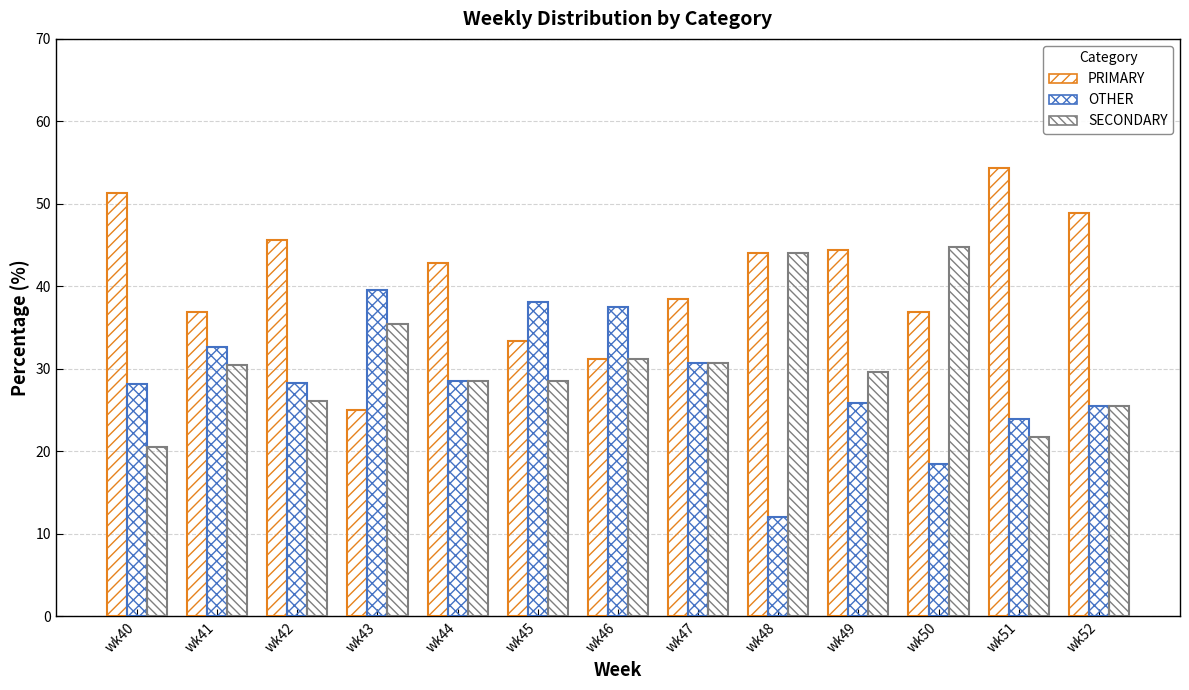

Reading left to right, extract all data points from this chart.

PRIMARY: wk40=51.3	wk41=37.0	wk42=45.7	wk43=25.0	wk44=42.9	wk45=33.3	wk46=31.2	wk47=38.5	wk48=44.0	wk49=44.4	wk50=36.8	wk51=54.3	wk52=48.9
OTHER: wk40=28.2	wk41=32.6	wk42=28.3	wk43=39.6	wk44=28.6	wk45=38.1	wk46=37.5	wk47=30.8	wk48=12.0	wk49=25.9	wk50=18.4	wk51=23.9	wk52=25.5
SECONDARY: wk40=20.5	wk41=30.4	wk42=26.1	wk43=35.4	wk44=28.6	wk45=28.6	wk46=31.2	wk47=30.8	wk48=44.0	wk49=29.6	wk50=44.7	wk51=21.7	wk52=25.5